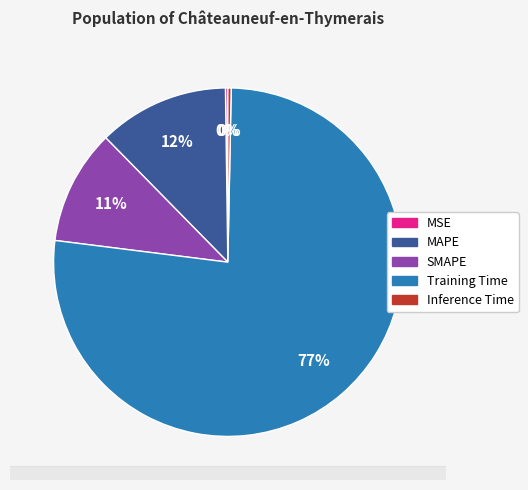

To the nearest percent, what is the combined percentage of Training Time and MAPE?

89%